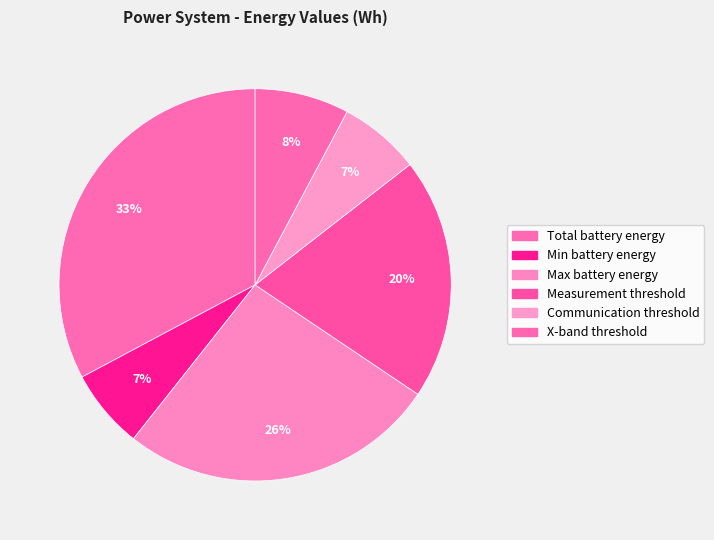

To the nearest percent, what is the combined percentage of X-band threshold and Communication threshold?

14%